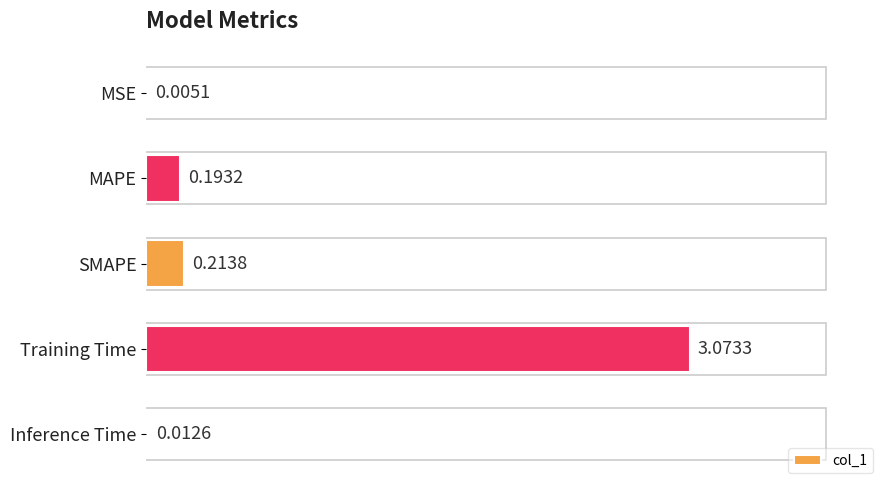

How many categories are shown in the chart?

5